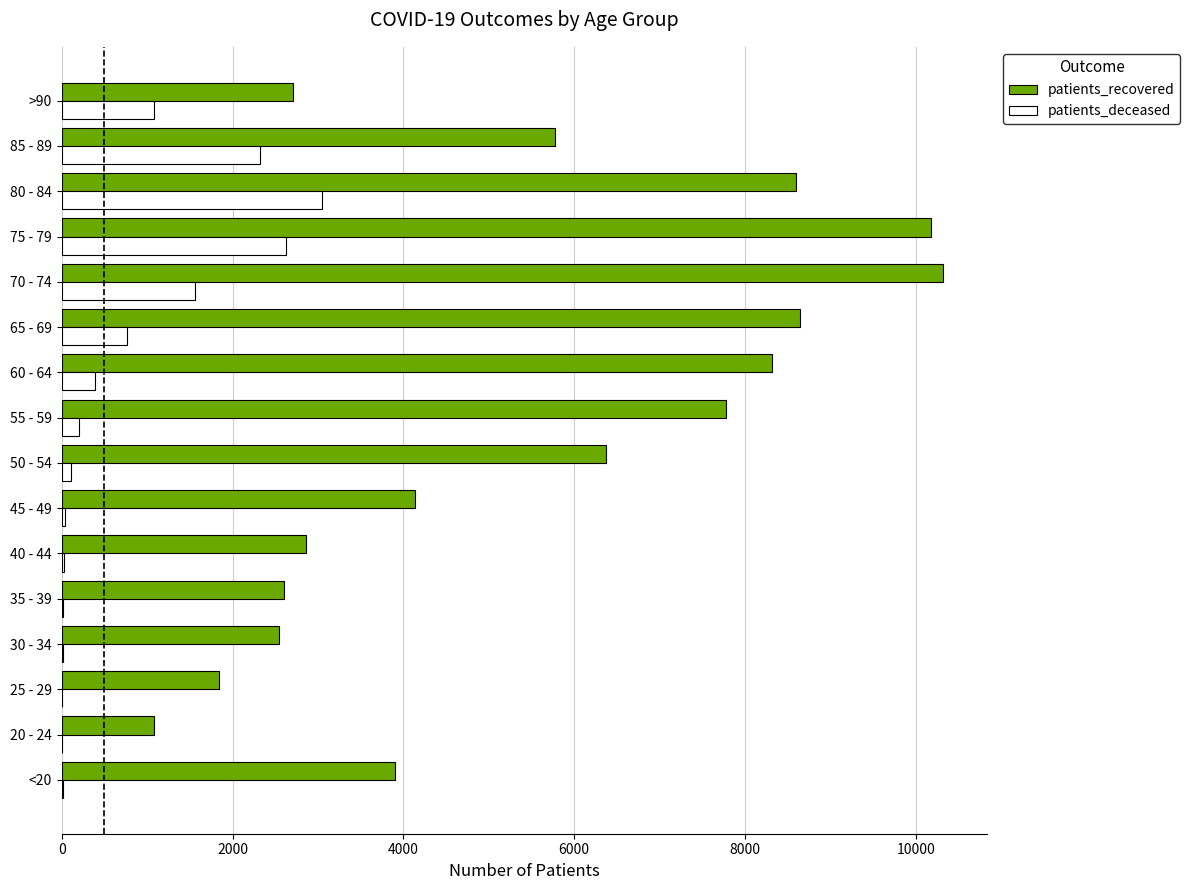

What is the sum of all patients_deceased values?

12230